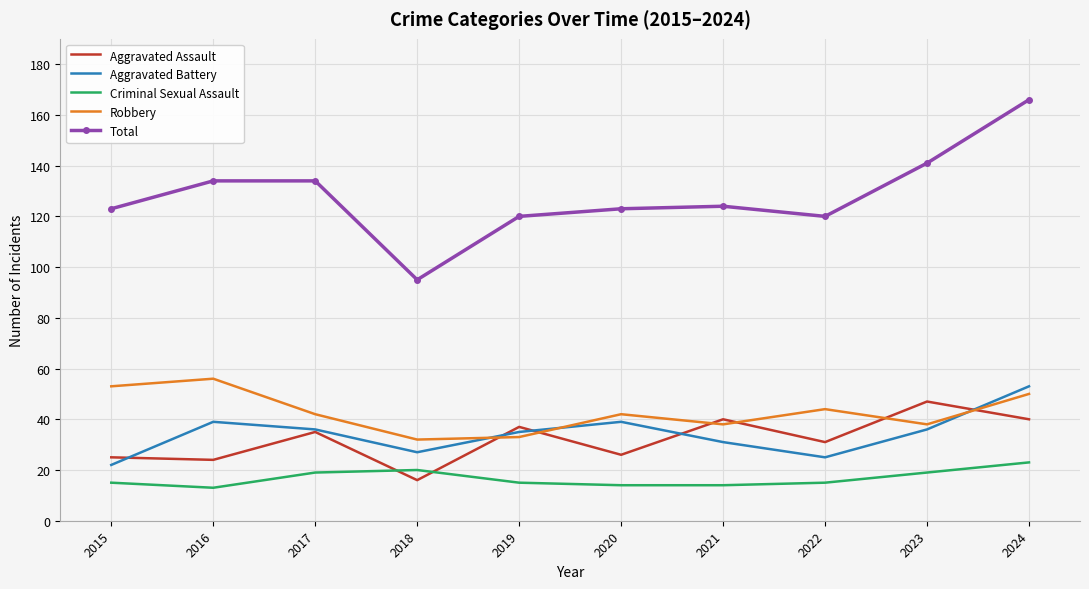

Is the value of Aggravated Battery at 2022 greater than the value of Total at 2019?

No